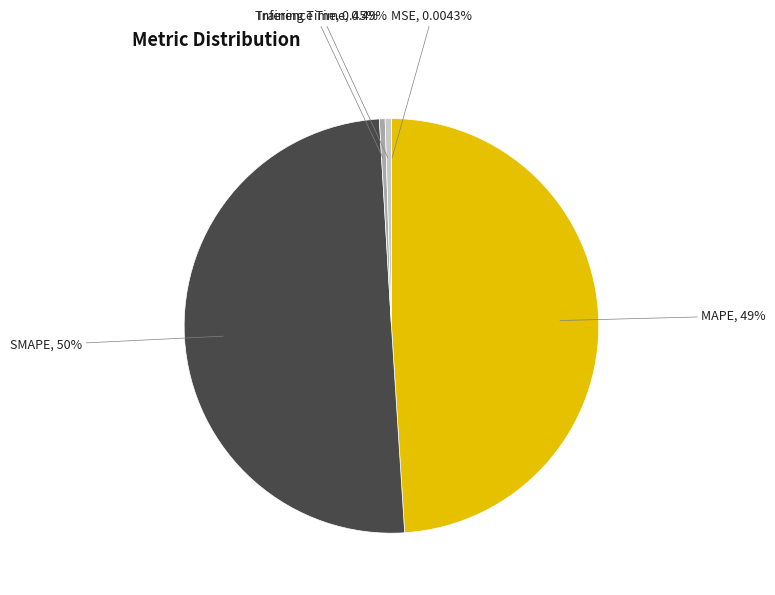

Is Training Time the majority of the pie?

No